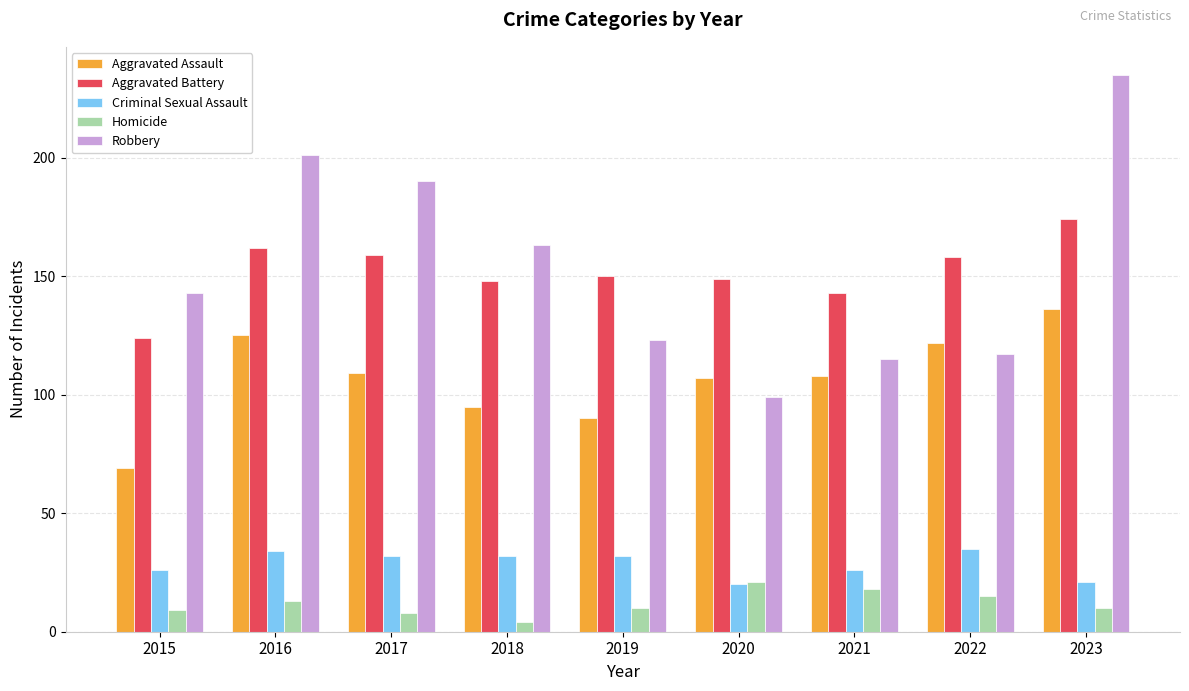

Which series has the largest total across all categories?

Robbery